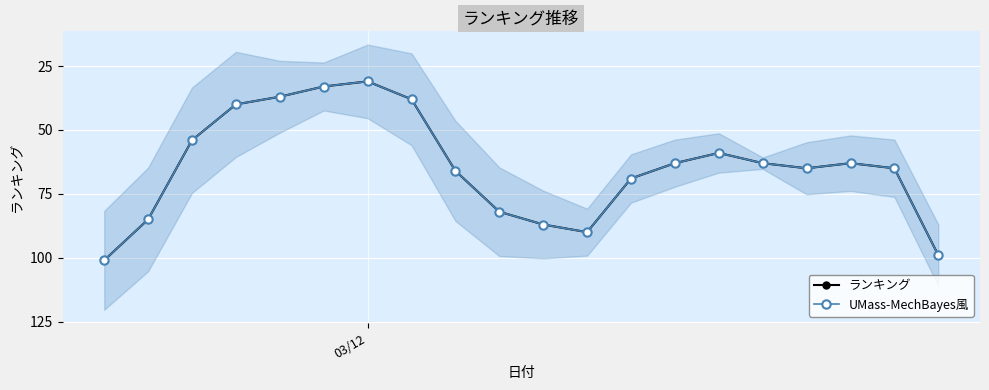

What is the smallest value displayed?

31